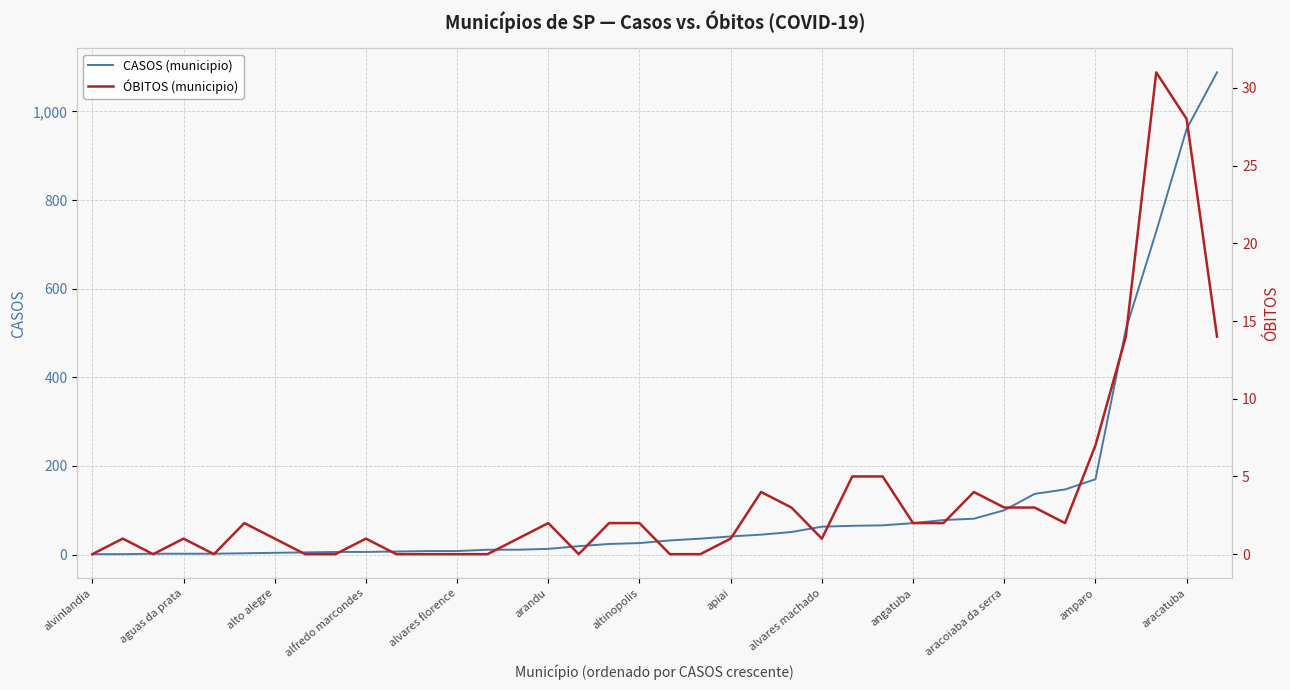

Does the chart have visible grid lines?

Yes